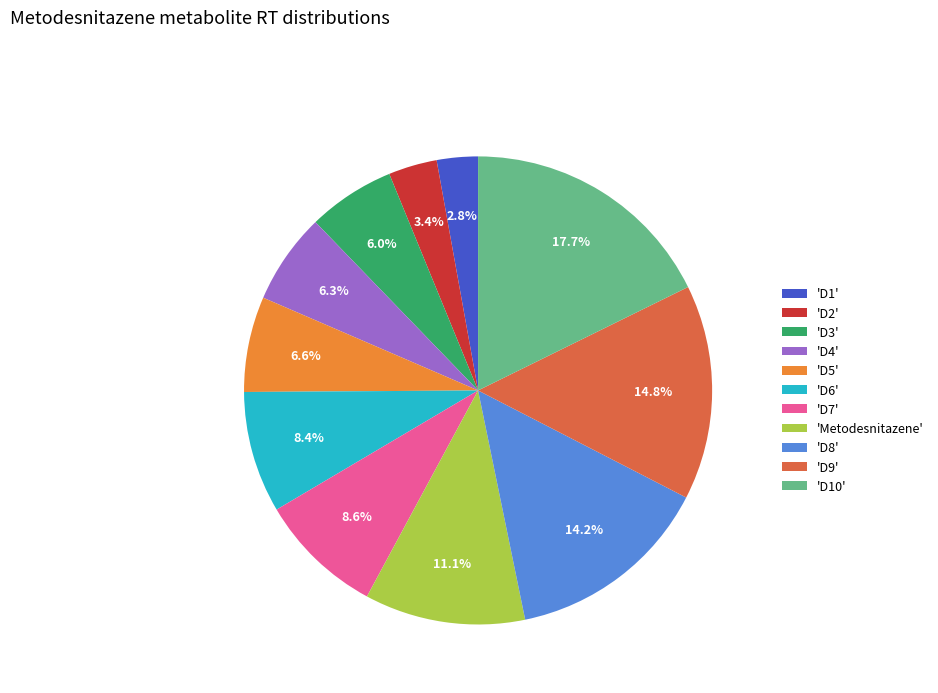

Do 'Metodesnitazene' and 'D9' together represent more than half of the pie?

No